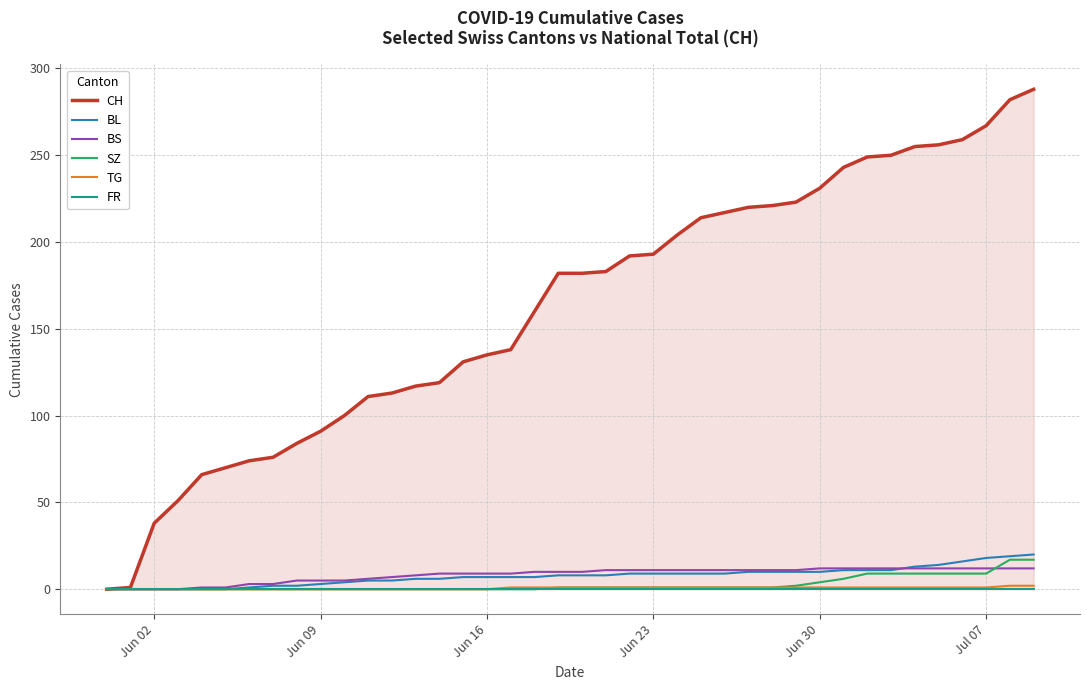

What is the maximum value for BL?

20